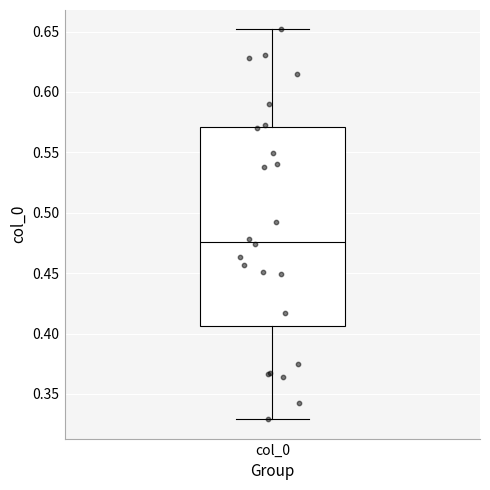

Transcribe this box plot: give where the median line is, the range the box spans, and where the two whiskers end, as read against the y-axis. The values are not printed on the chart, so give them approximately, as read against the axis.

median 0.475, box 0.405 to 0.570, whiskers 0.330 to 0.650